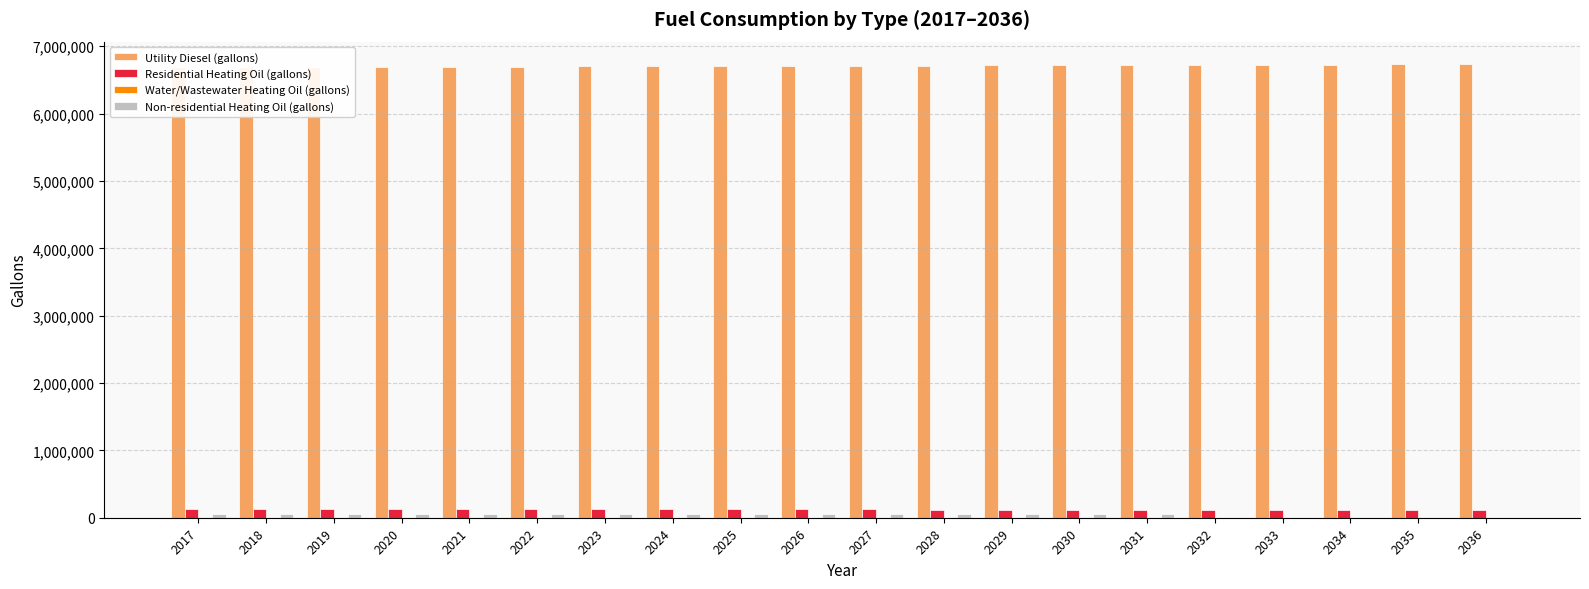

How many groups of bars are there?

20